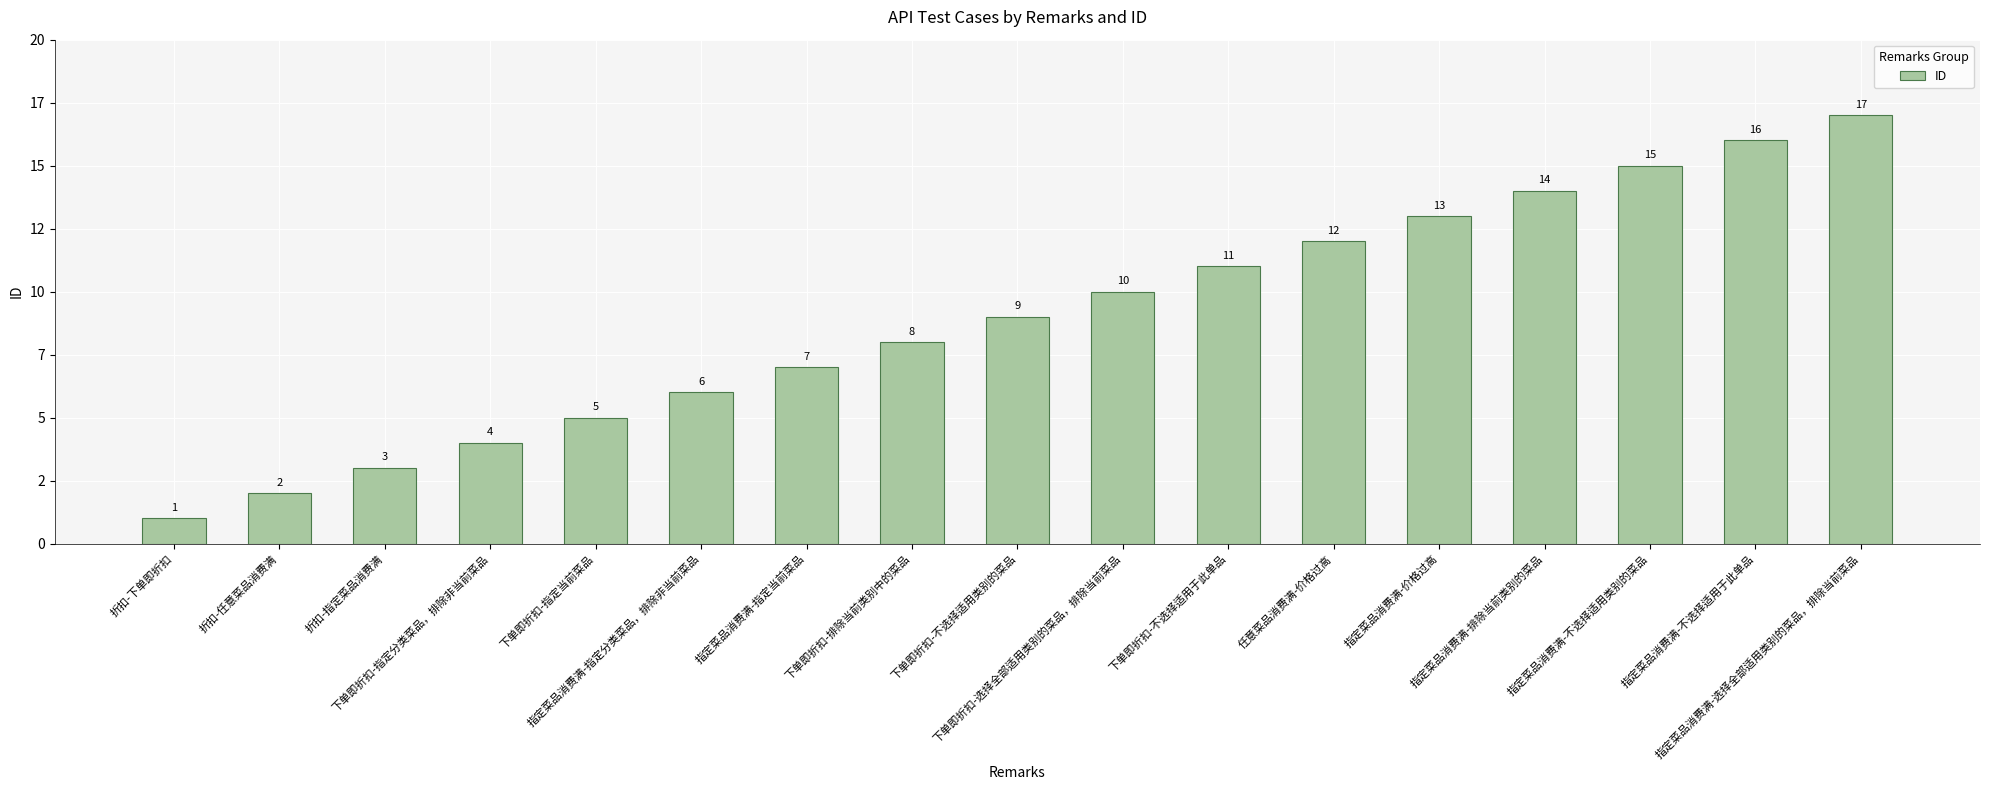

At which category does the chart reach its peak across all series?

指定菜品消费满-选择全部适用类别的菜品，排除当前菜品